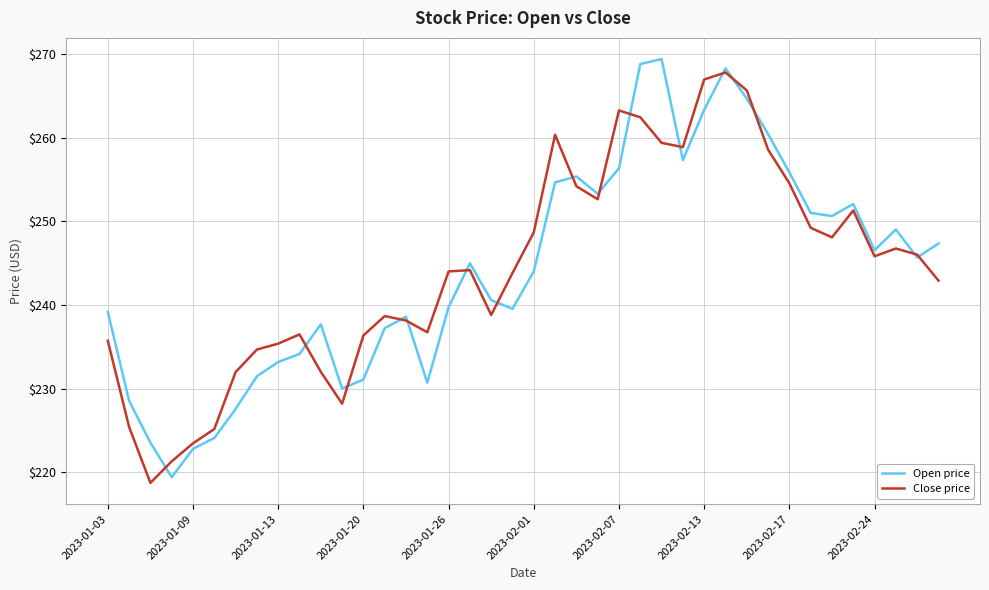

What is the minimum value shown in the chart?

218.7